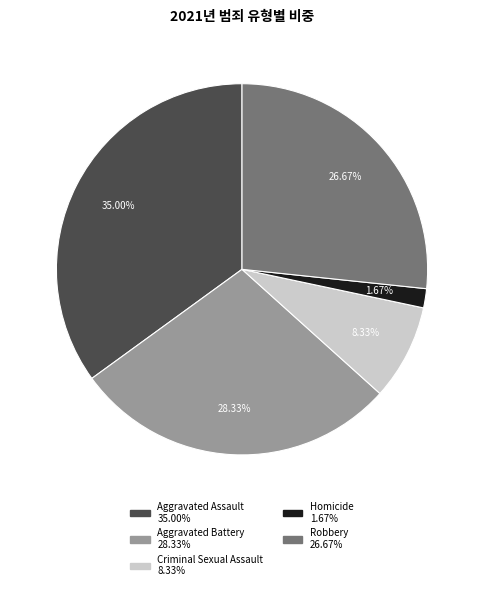

What is the ratio of the value at Criminal Sexual Assault to the value at Aggravated Assault?

0.2